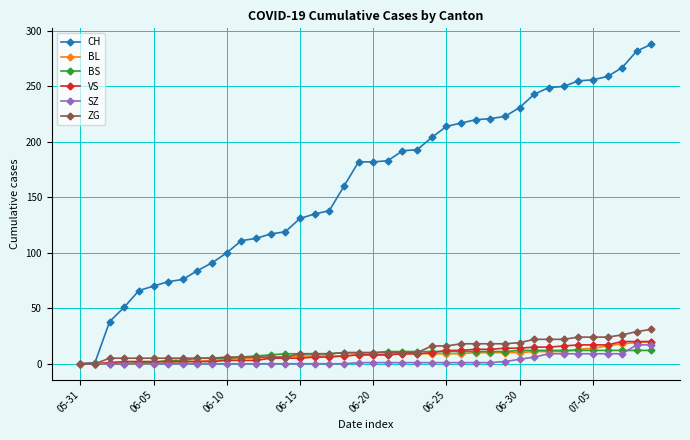

At how many categories does at least one series exceed 150?

22